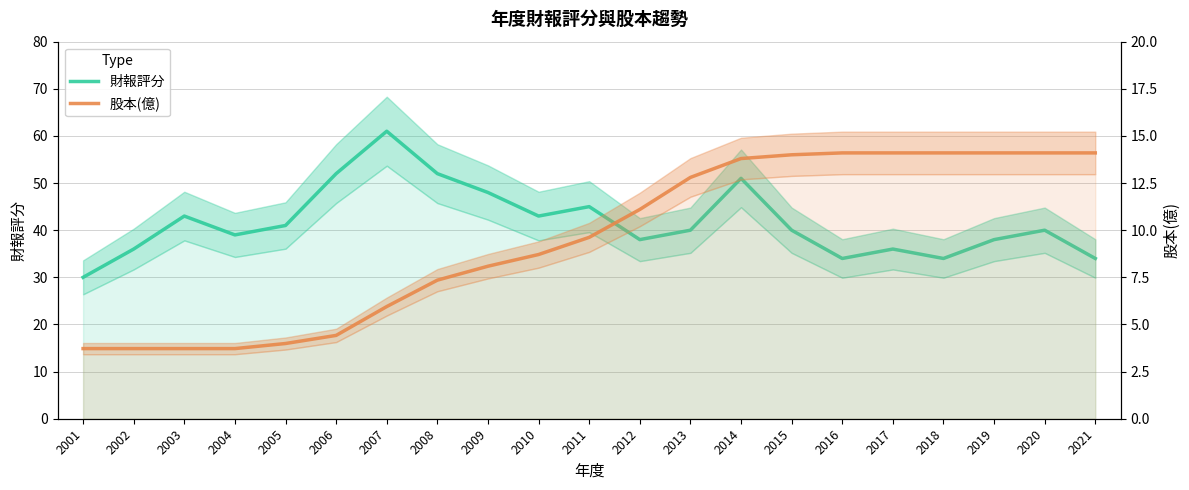

At how many categories does at least one series exceed 41?

8